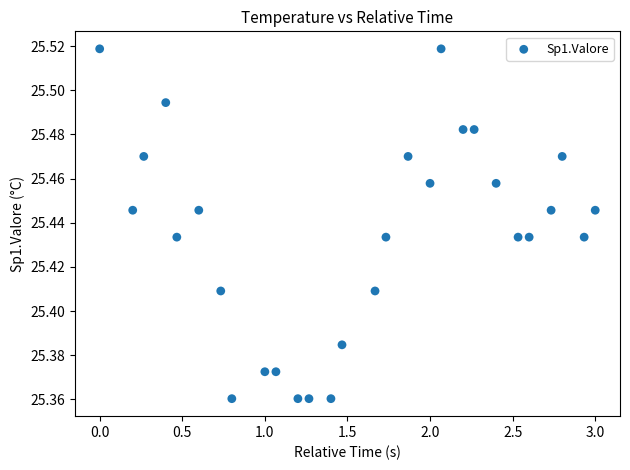

What is the range of X values (max minus min)?

3.0